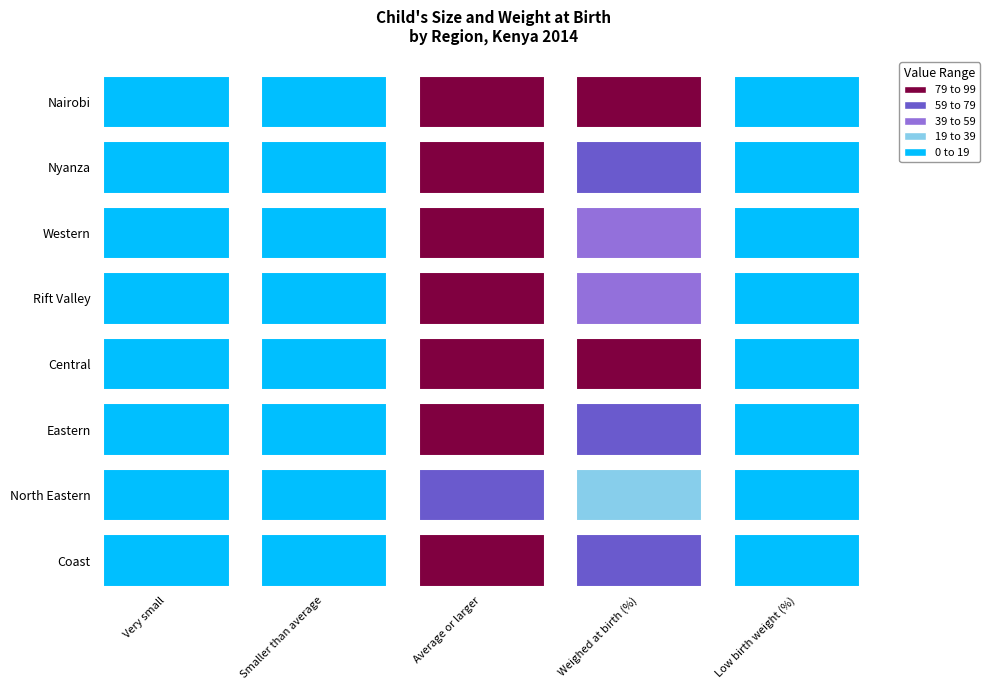

The value of Very small at 7 is 2.3. True or false?

True